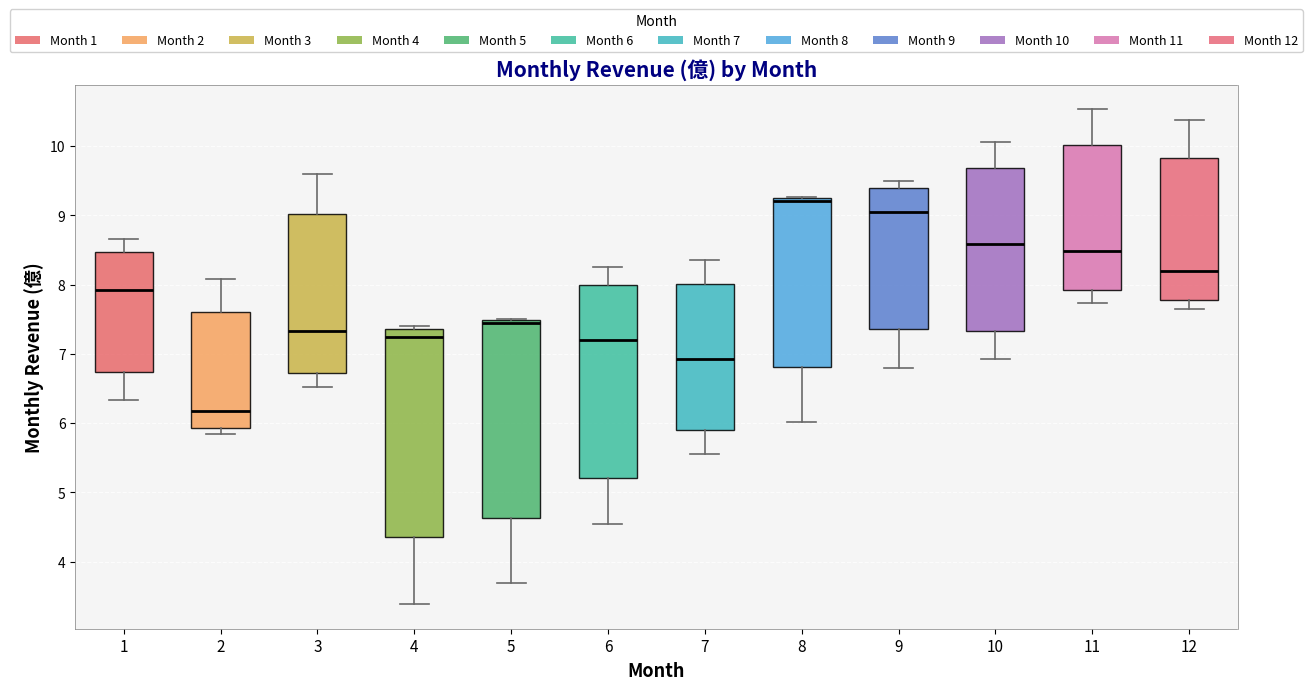

Reading left to right, transcribe this box plot: for each box, give where its median line is, the range the box spans, and where its two whiskers end, as read against the y-axis. The values are not printed on the chart, so give them approximately, as read against the axis.

1: median 7.9, box 6.7 to 8.5, whiskers 6.3 to 8.7
2: median 6.2, box 5.9 to 7.6, whiskers 5.9 (just below the box's lower edge) to 8.1
3: median 7.3, box 6.7 to 9.0, whiskers 6.5 to 9.6
4: median 7.2, box 4.4 to 7.4, whiskers 3.4 to 7.4 (just above the box's upper edge)
5: median 7.4, box 4.6 to 7.5, whiskers 3.7 to 7.5
6: median 7.2, box 5.2 to 8.0, whiskers 4.6 to 8.3
7: median 6.9, box 5.9 to 8.0, whiskers 5.6 to 8.4
8: median 9.2 (just below the box's upper edge), box 6.8 to 9.2, whiskers 6.0 to 9.3
9: median 9.1, box 7.4 to 9.4, whiskers 6.8 to 9.5
10: median 8.6, box 7.3 to 9.7, whiskers 6.9 to 10.1
11: median 8.5, box 7.9 to 10.0, whiskers 7.7 to 10.5
12: median 8.2, box 7.8 to 9.8, whiskers 7.7 to 10.4